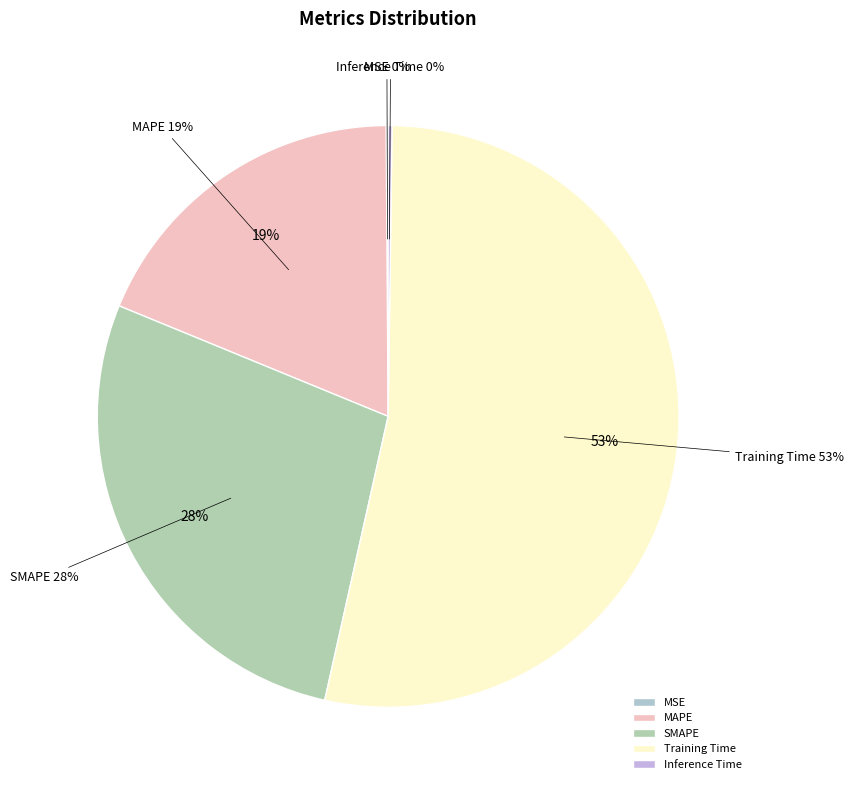

Count the number of slices in the pie.

5